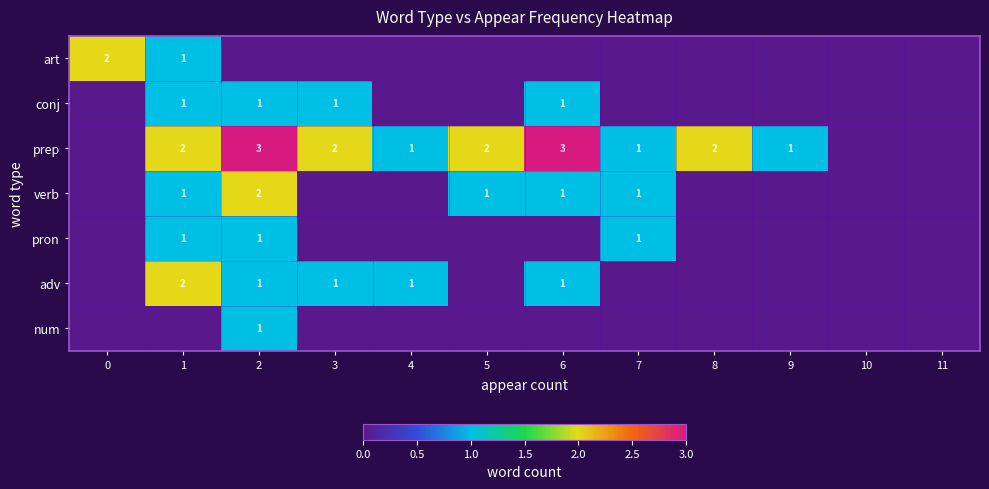

Which label corresponds to the smallest value in the chart?

2